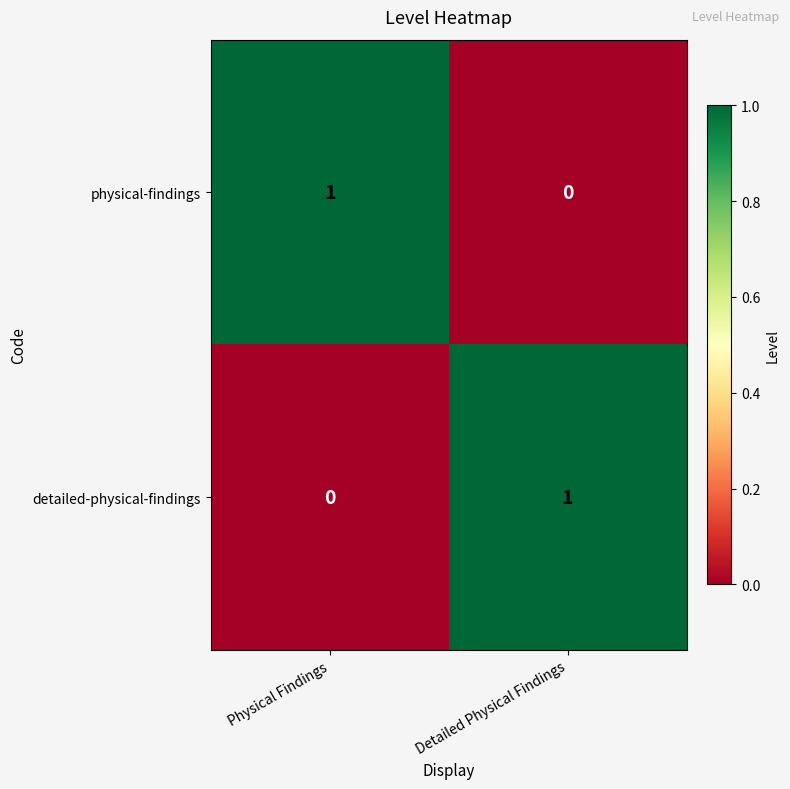

Reading left to right, transcribe all the data shown in this chart.

physical-findings: Physical Findings=1	Detailed Physical Findings=0
detailed-physical-findings: Physical Findings=0	Detailed Physical Findings=1